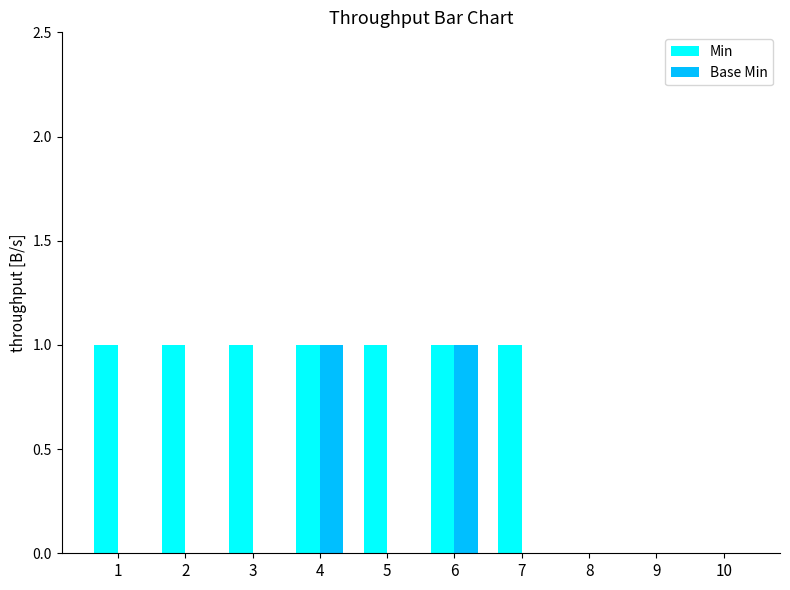

Are the bars horizontal?

No